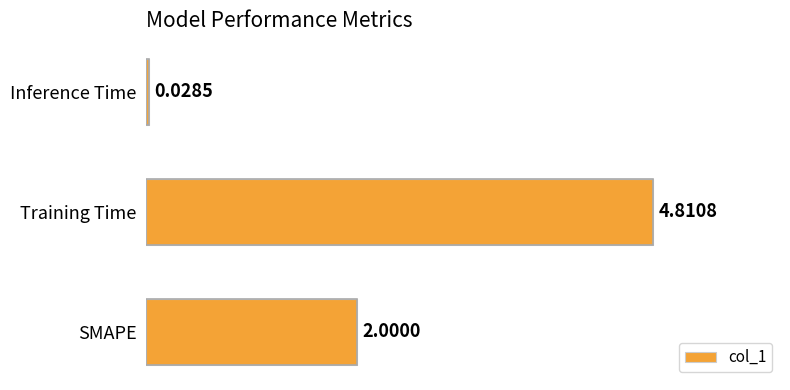

What is the change in value from SMAPE to Inference Time?

-2.0